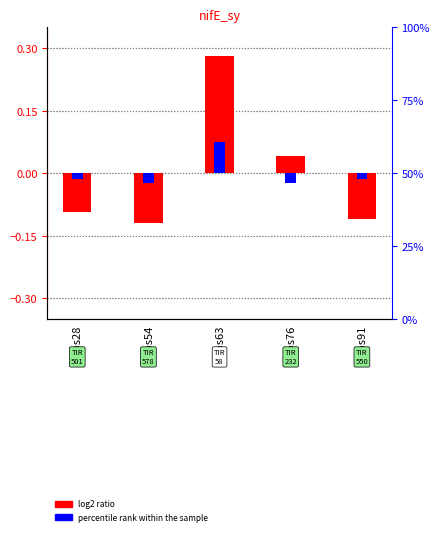

How many log2 ratio values are between 0 and 1?

2